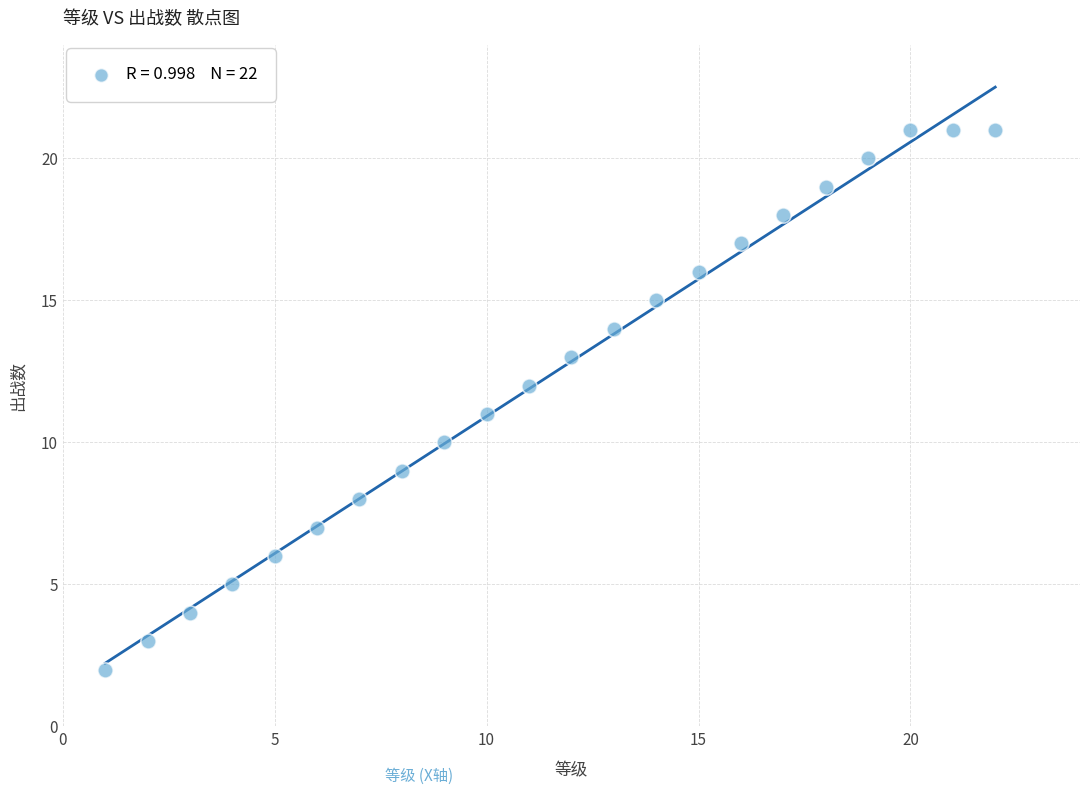

What is the range of X values (max minus min)?

21